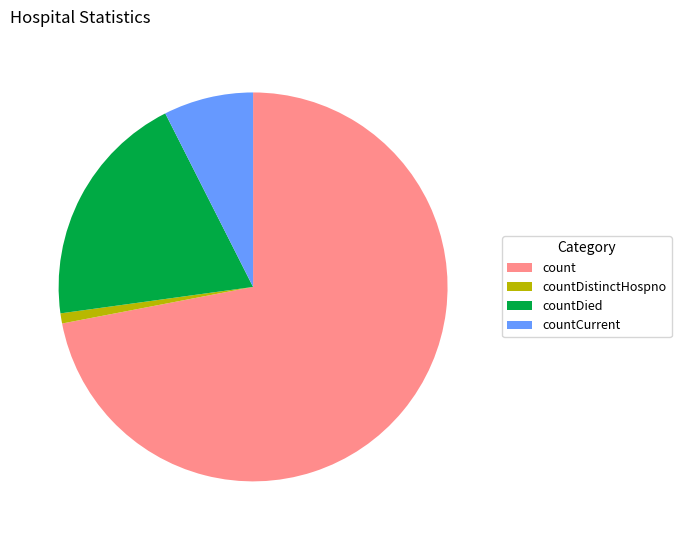

The countCurrent slice represents 7% of the pie. True or false?

True